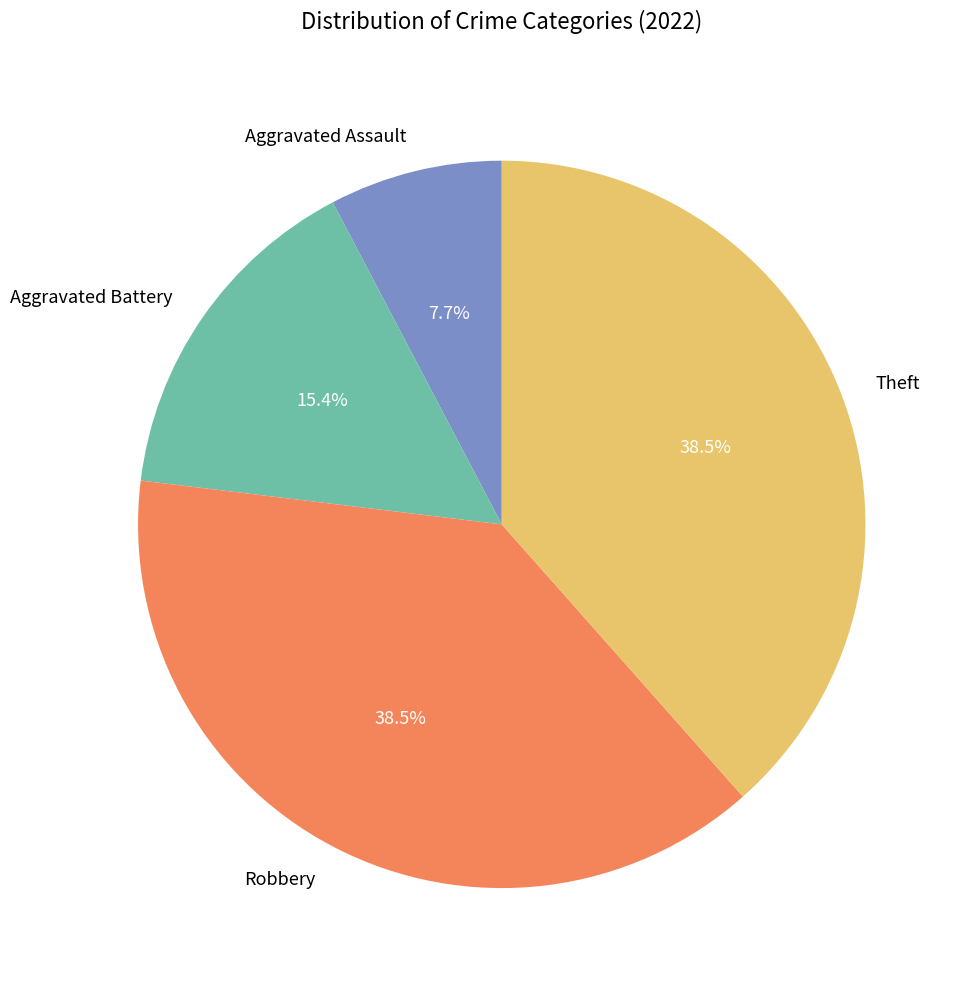

Is the sum of Aggravated Assault and Theft greater than half?

No